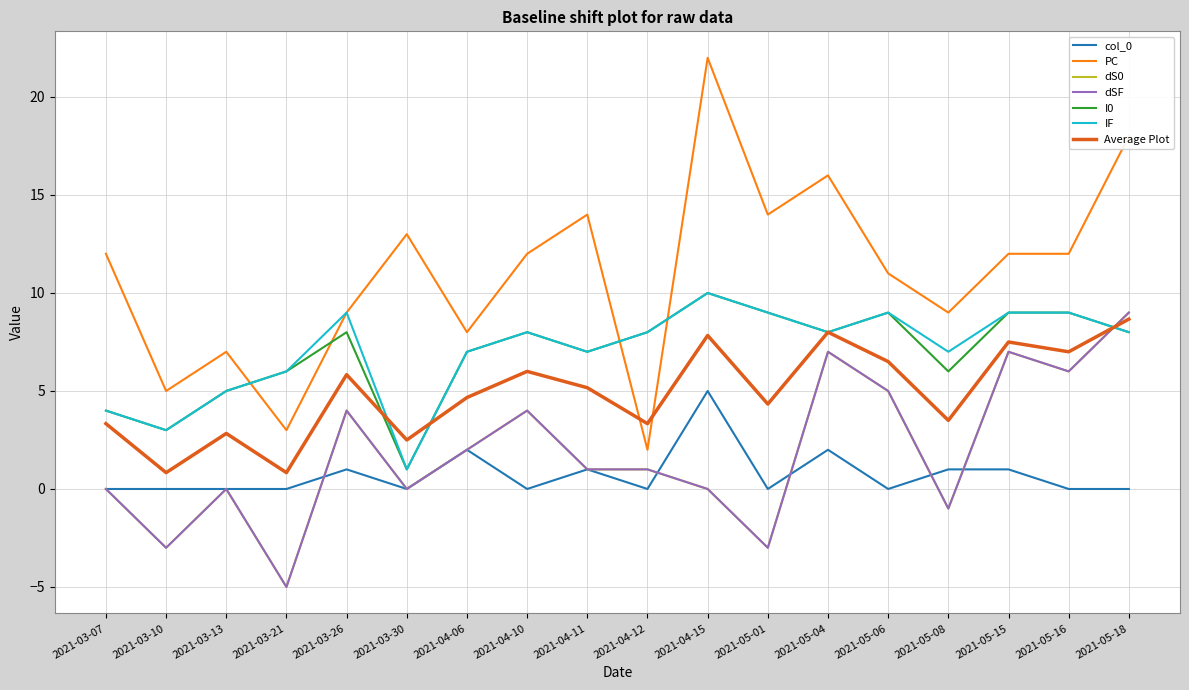

True or false: I0 has more than 2 points higher than both neighbors.

True